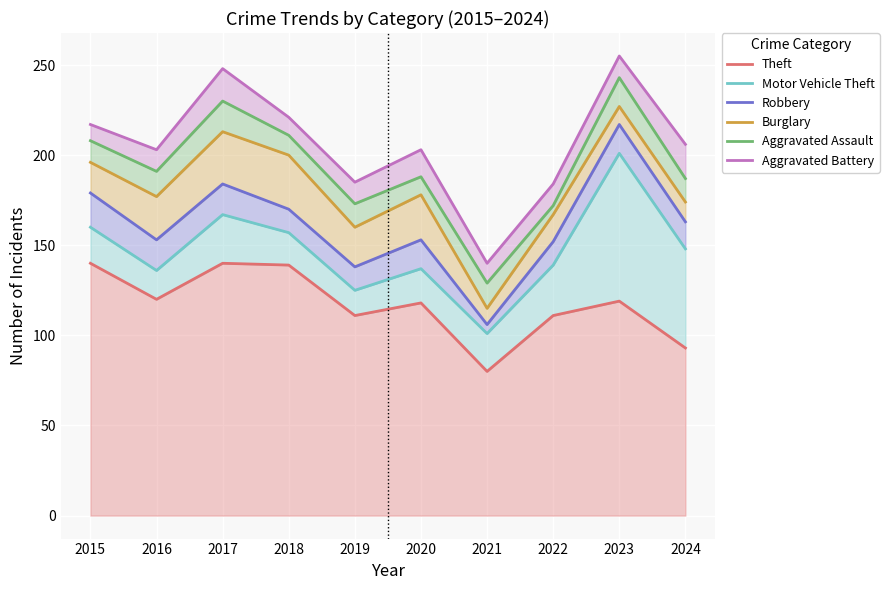

At which label is Theft closest to 110?

2019